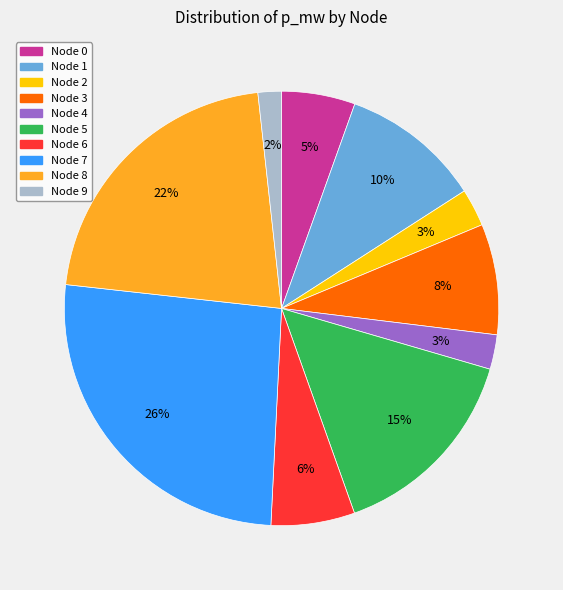

Combined, do Node 8 and Node 9 account for over 50%?

No